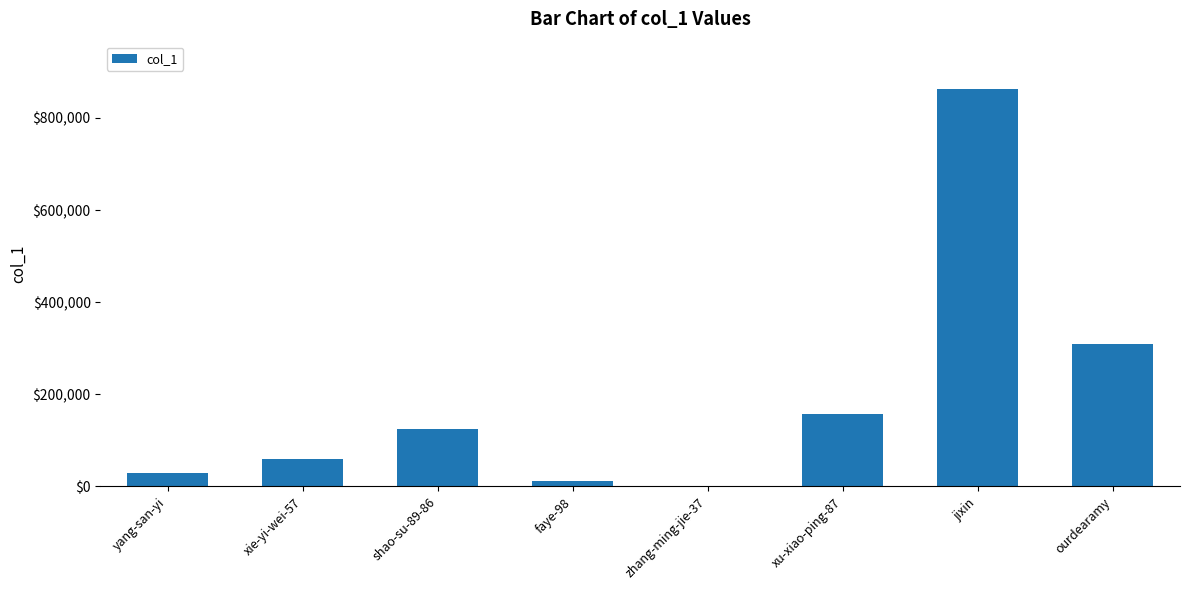

How many series are shown in this chart?

1